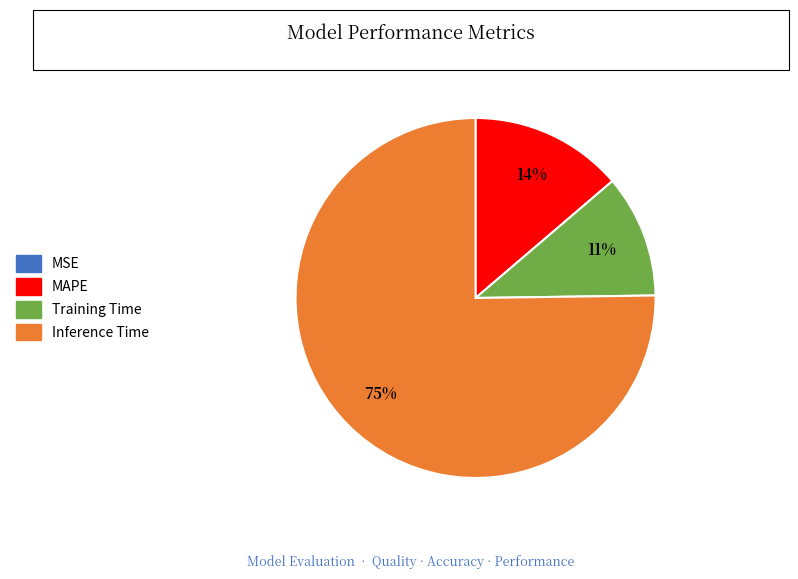

To the nearest percent, what is the difference between the largest and smallest slice percentages?

75%